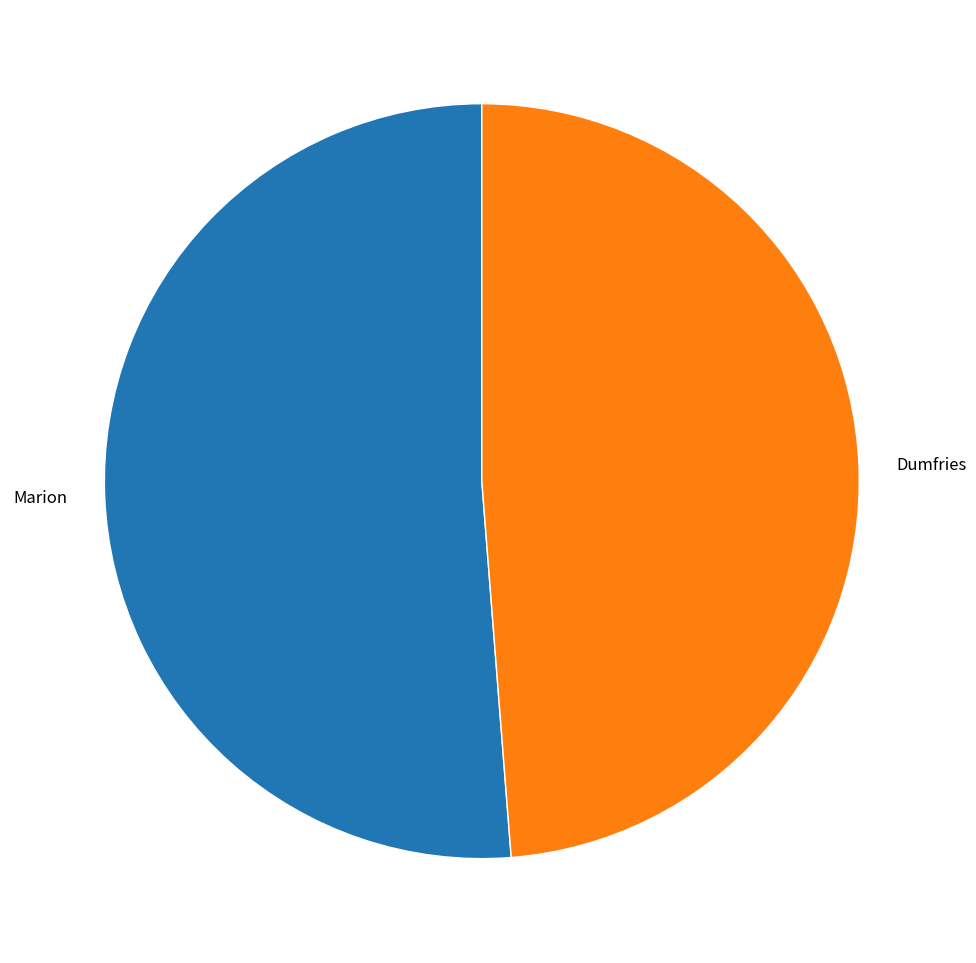

Does any single category account for the majority?

Yes